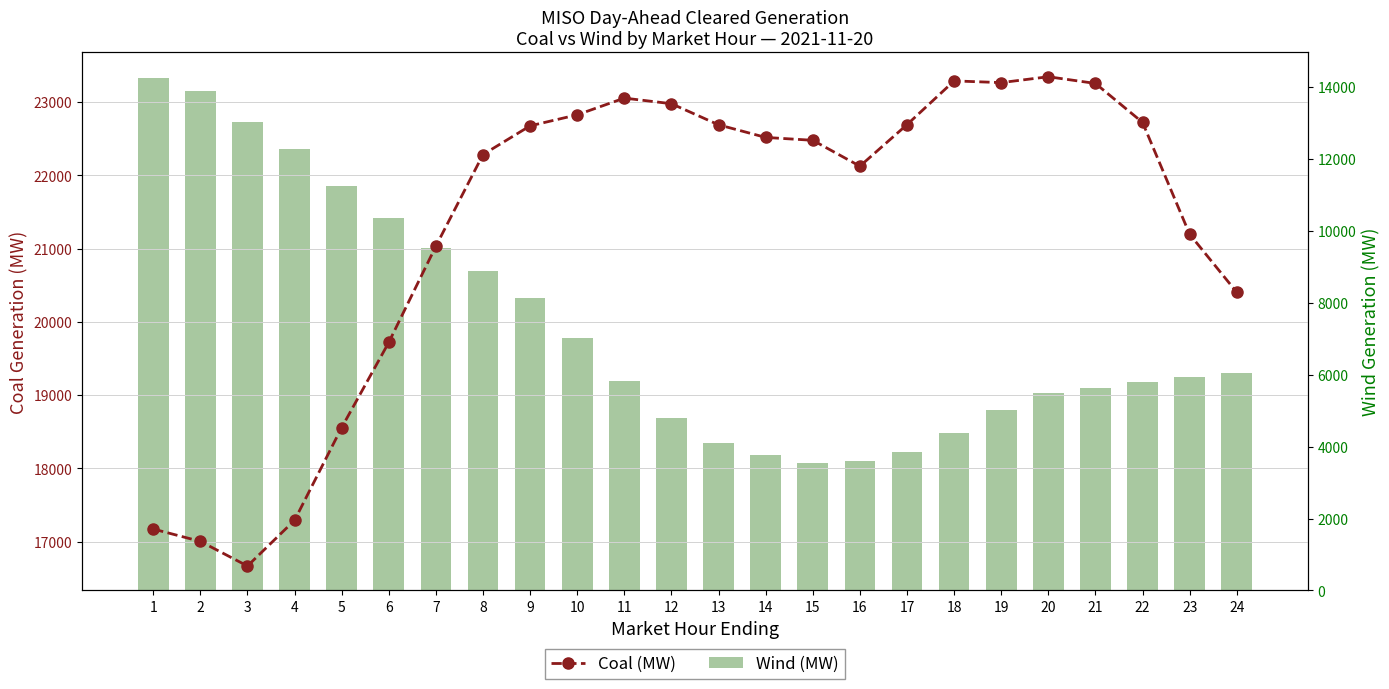

The Coal (MW) series shows 22475.9 at 15. True or false?

True